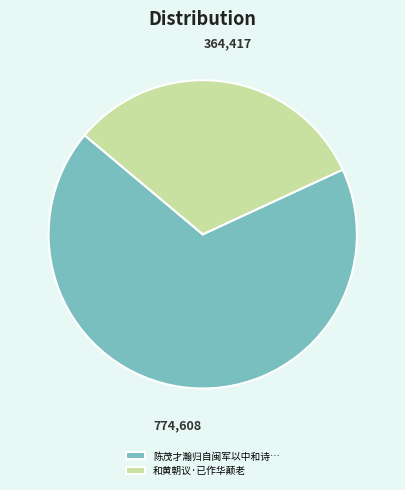

Is it true that 和黄朝议·已作华颠老 is 47% of the pie?

False